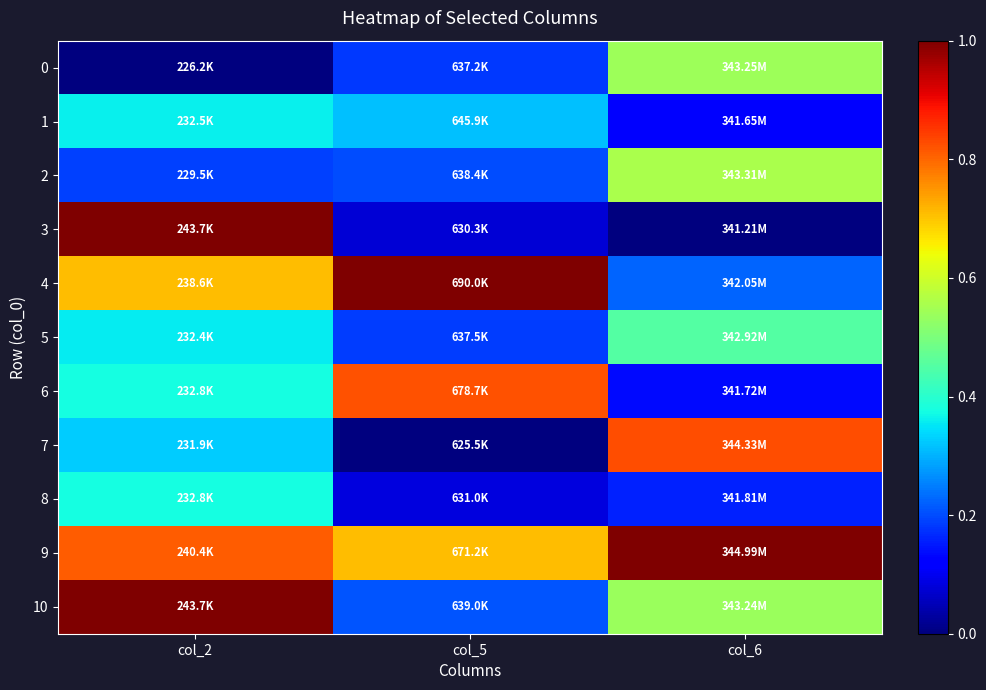

Which category has the highest value across all series?

col_2